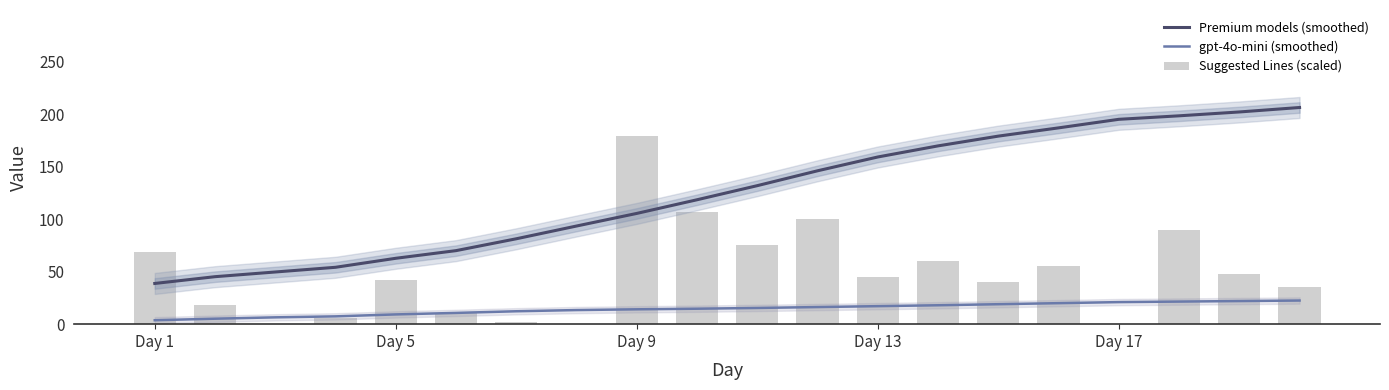

What is the highest value of the gpt-4o-mini (smoothed) series?

22.5